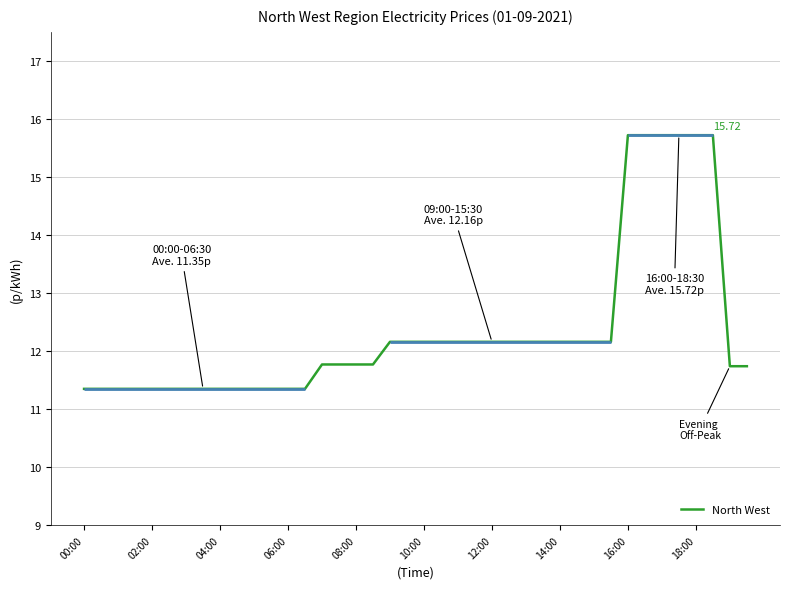

What is the difference between the maximum and minimum values?

4.4